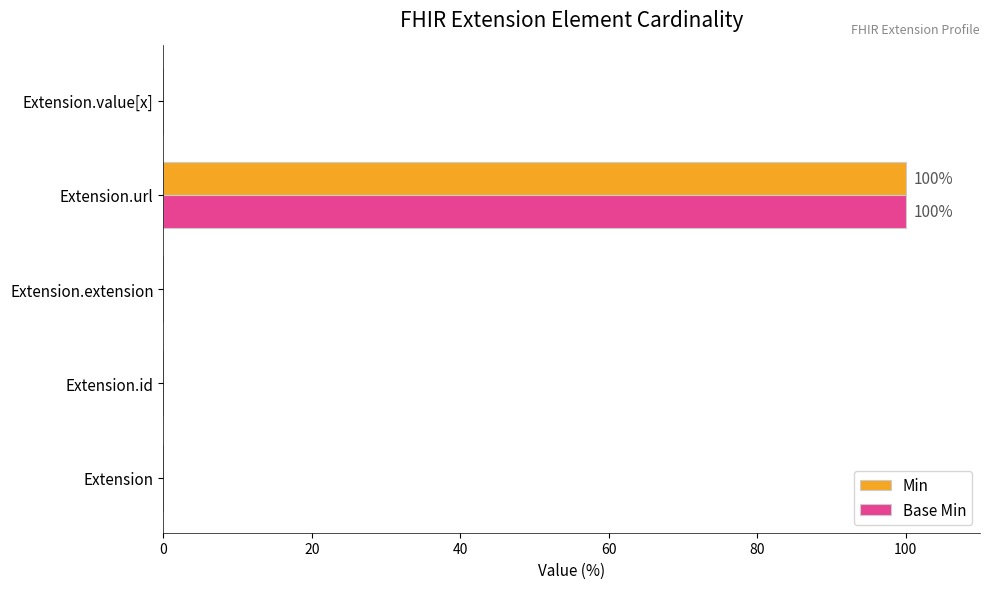

How many distinct data groups are displayed?

2